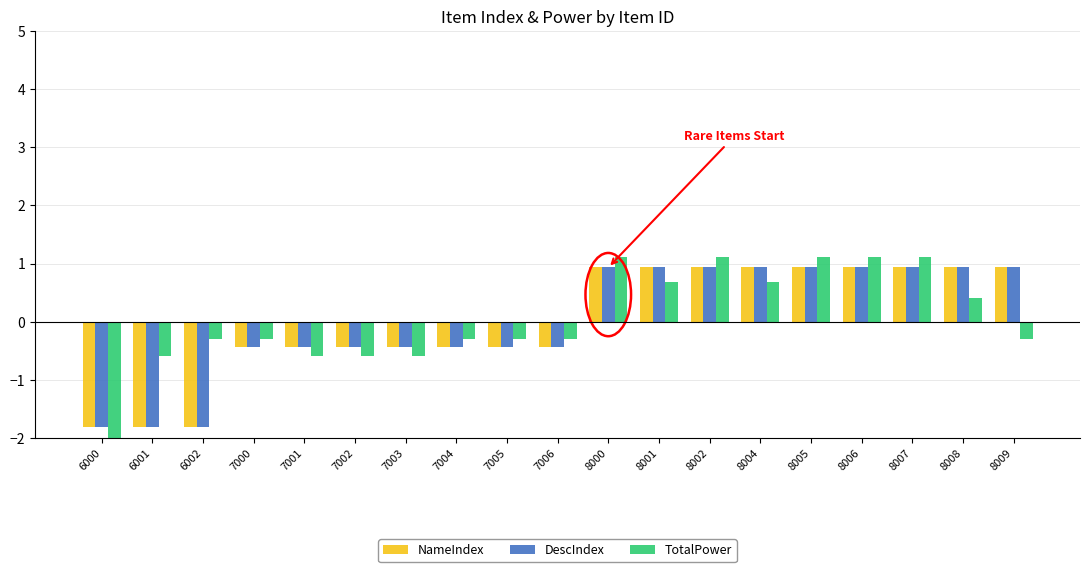

Reading left to right, transcribe all the data shown in this chart.

NameIndex: 6000=-1.8	6001=-1.8	6002=-1.8	7000=-0.4	7001=-0.4	7002=-0.4	7003=-0.4	7004=-0.4	7005=-0.4	7006=-0.4	8000=0.9	8001=0.9	8002=0.9	8004=0.9	8005=0.9	8006=0.9	8007=0.9	8008=0.9	8009=0.9
DescIndex: 6000=-1.8	6001=-1.8	6002=-1.8	7000=-0.4	7001=-0.4	7002=-0.4	7003=-0.4	7004=-0.4	7005=-0.4	7006=-0.4	8000=0.9	8001=0.9	8002=0.9	8004=0.9	8005=0.9	8006=0.9	8007=0.9	8008=0.9	8009=0.9
TotalPower: 6000=-3.1	6001=-0.6	6002=-0.3	7000=-0.3	7001=-0.6	7002=-0.6	7003=-0.6	7004=-0.3	7005=-0.3	7006=-0.3	8000=1.1	8001=0.7	8002=1.1	8004=0.7	8005=1.1	8006=1.1	8007=1.1	8008=0.4	8009=-0.3